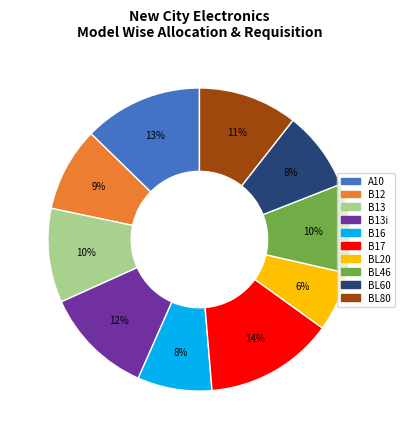

Does any single category account for the majority?

No